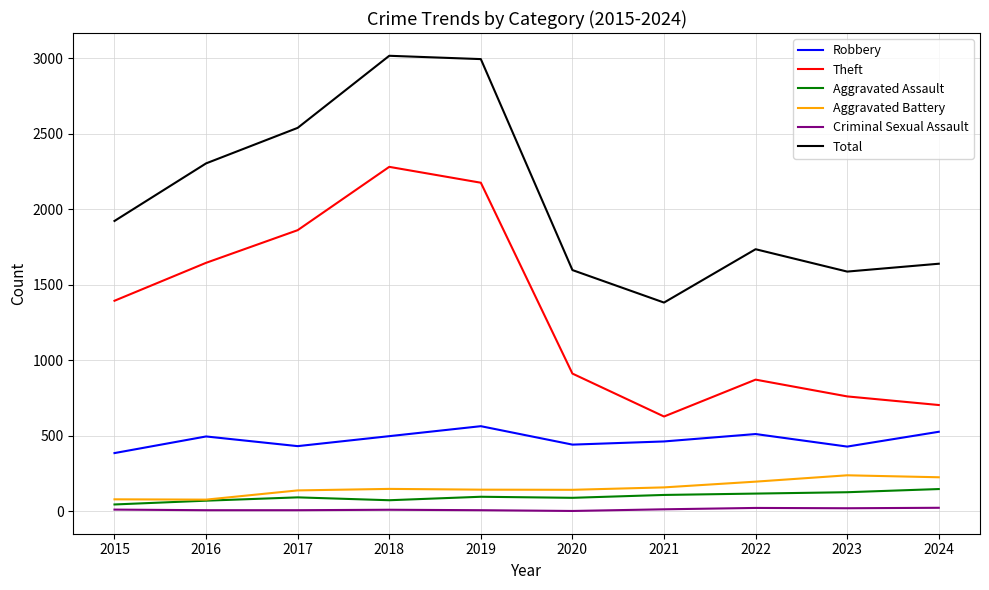

Which series has the largest total across all categories?

Total